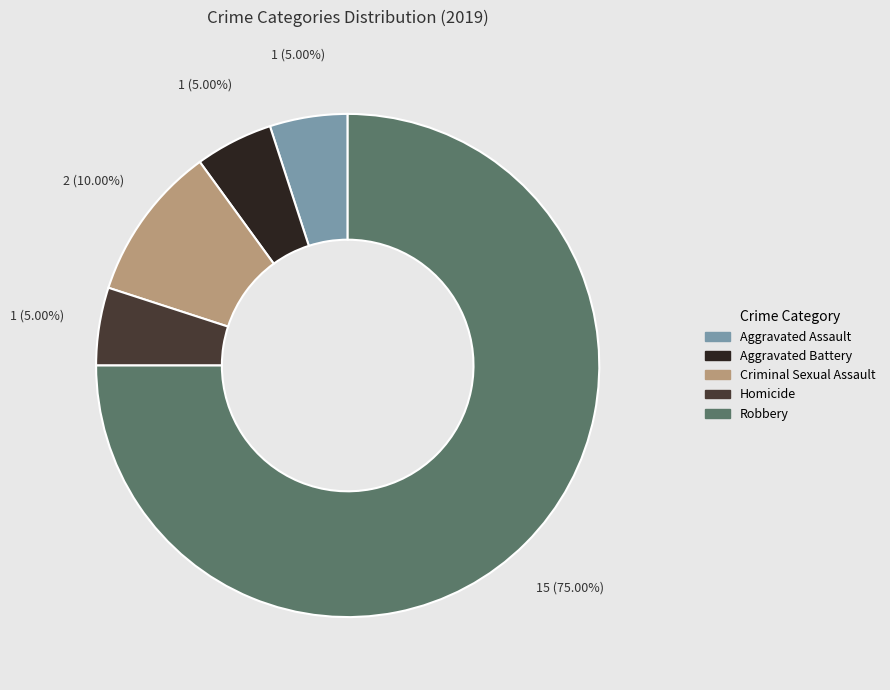

What is the ratio of the value at Robbery to the value at Aggravated Assault?

15.0